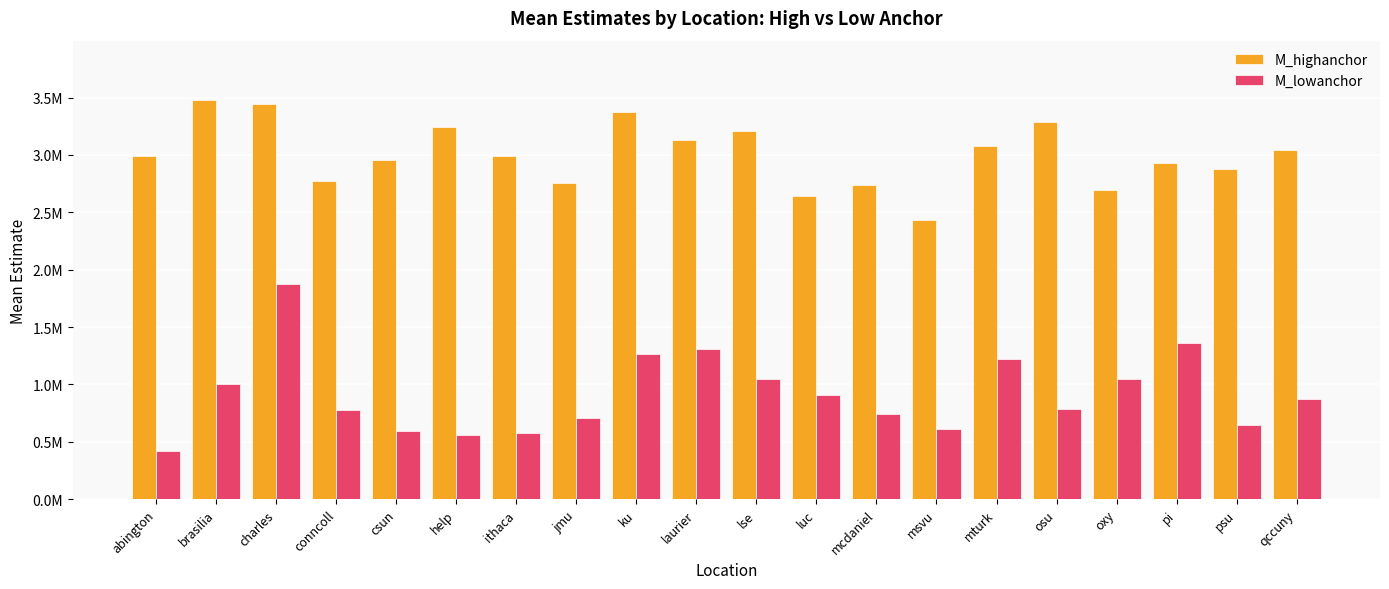

What are all the series names shown in the legend?

M_highanchor, M_lowanchor